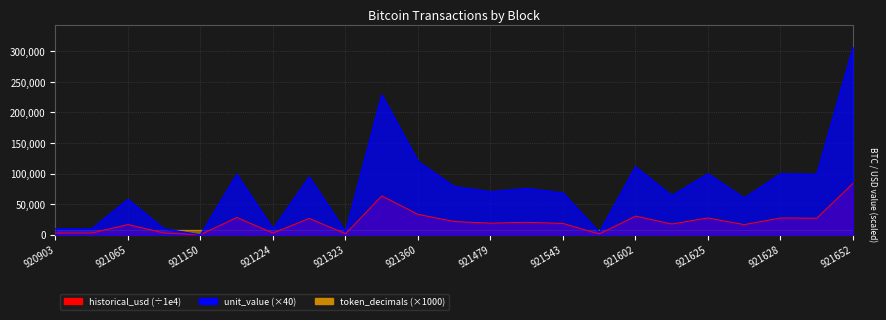

The unit_value series shows 541589.5 at 921652. True or false?

False